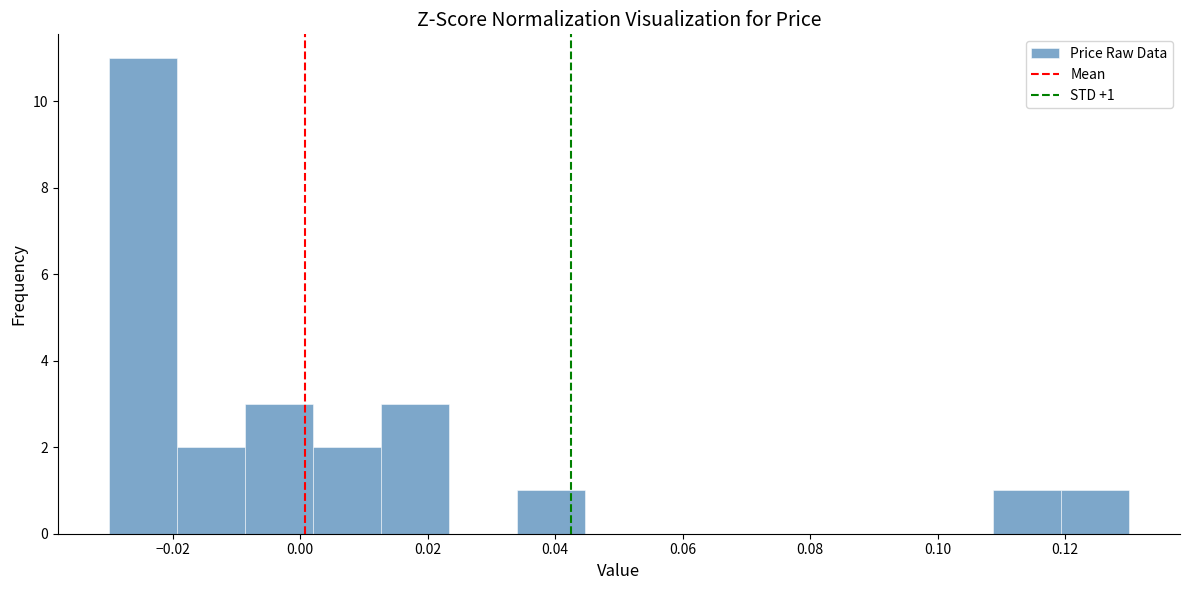

Which range on the x-axis has the tallest bar?

-0.030 to -0.020